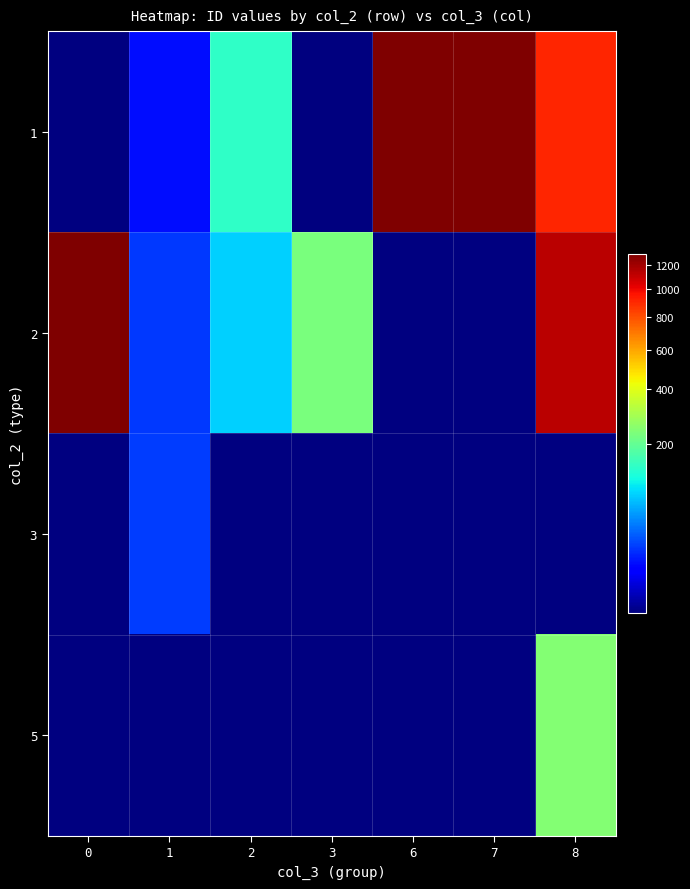

At 2, list the series in order from largest to smallest.

1, 2, 3, 5